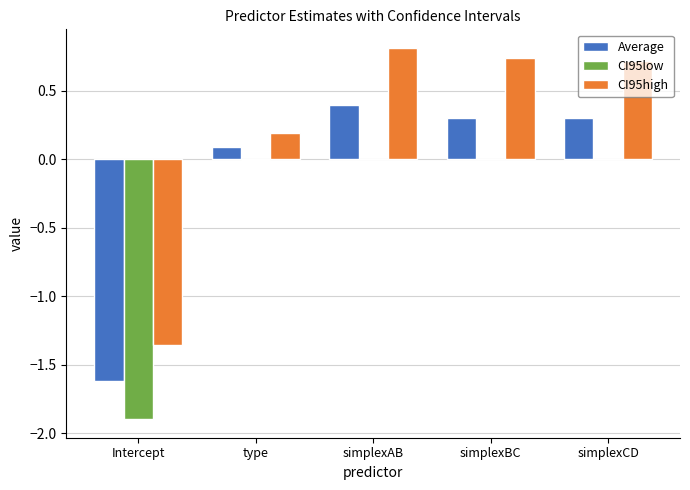

How many data points in CI95high are above 0?

4